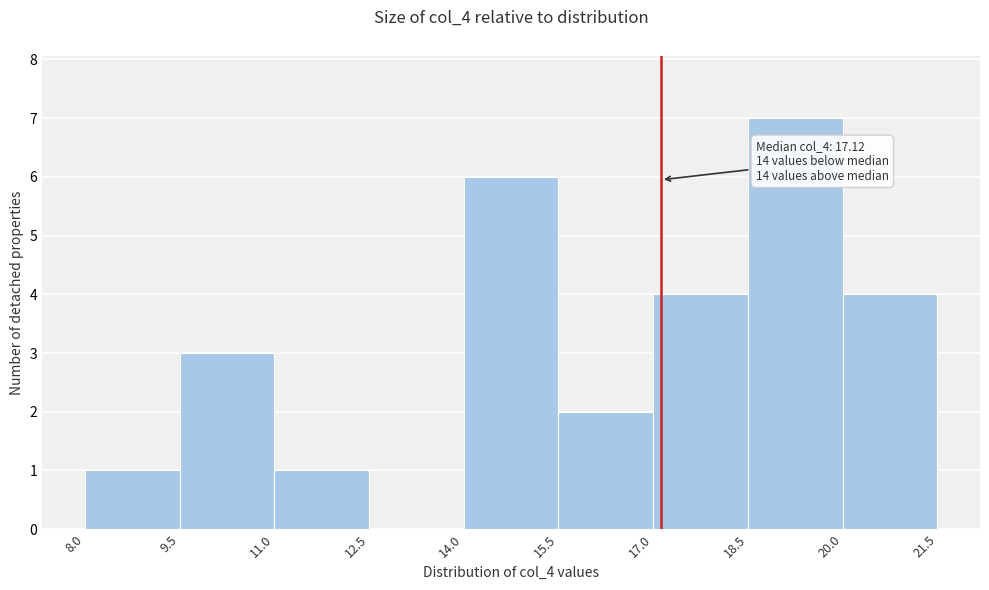

Over which range of the x-axis is the bar tallest?

18.5 to 20.0